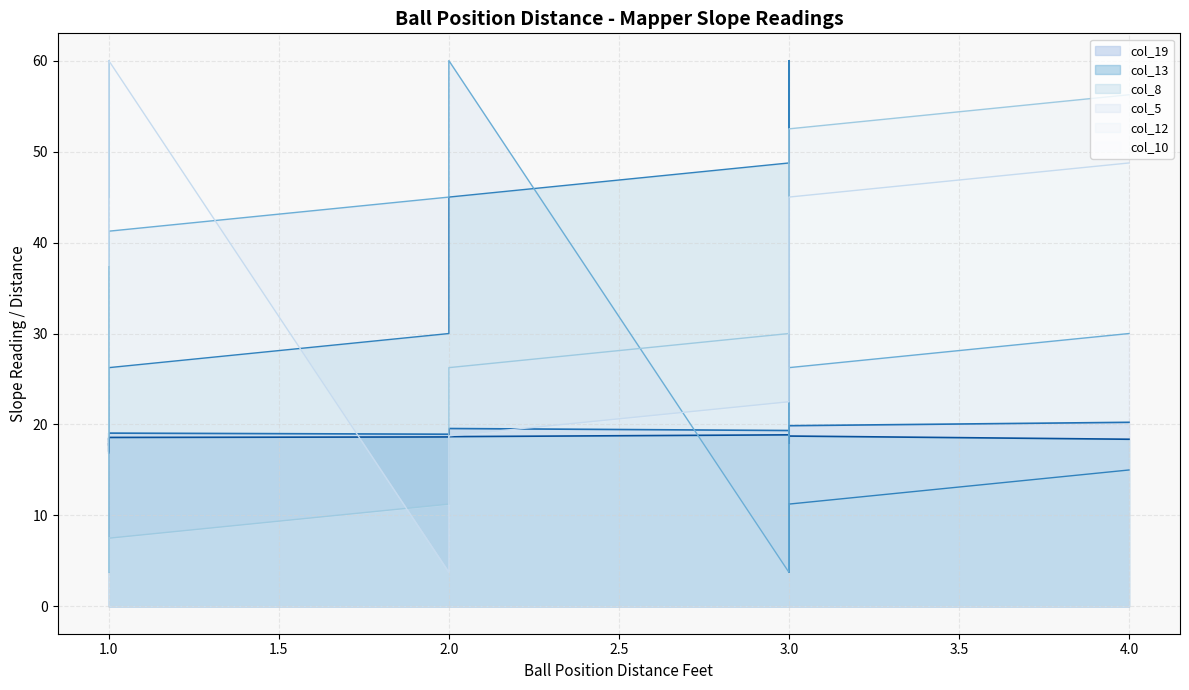

What are all the series names shown in the legend?

col_19, col_13, col_8, col_5, col_12, col_10